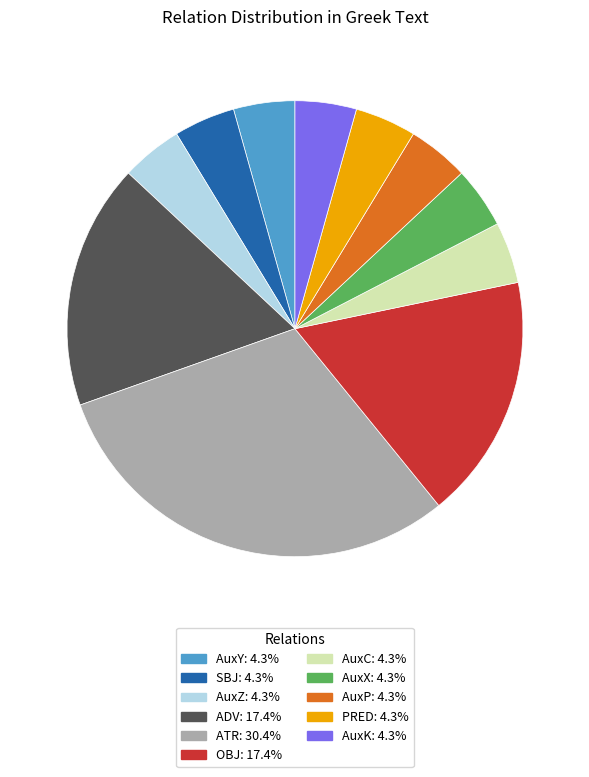

Combined, do AuxP and SBJ account for over 50%?

No